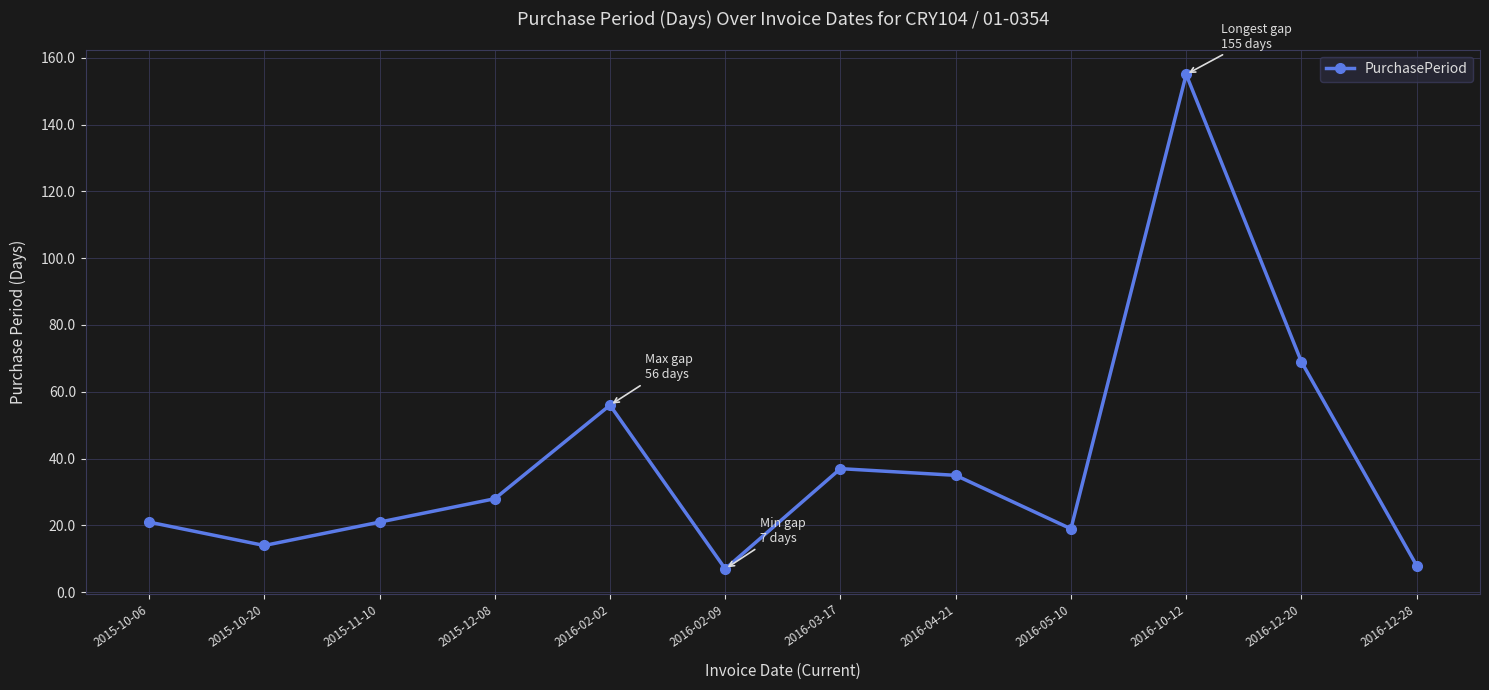

How many lines are shown in the chart?

1